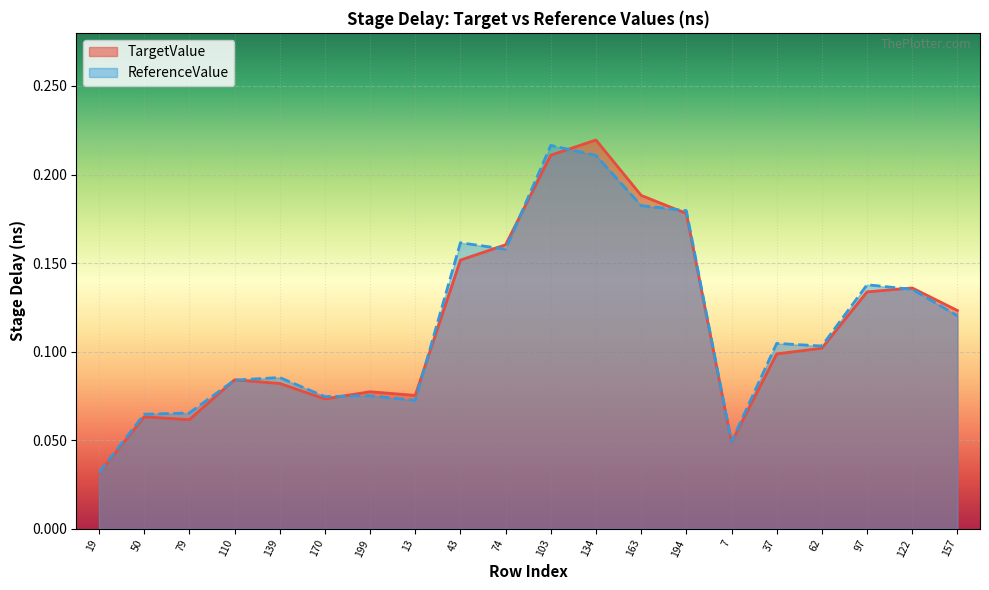

In ReferenceValue, how many points are lower than both neighbors (excluding endpoints)?

5